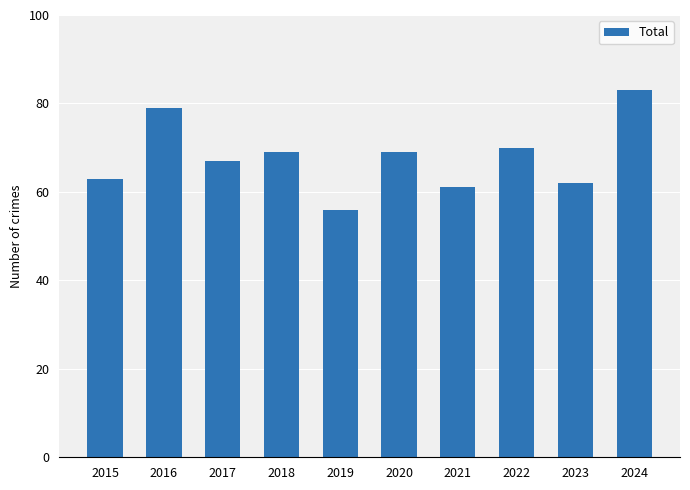

What is the greatest value displayed?

83